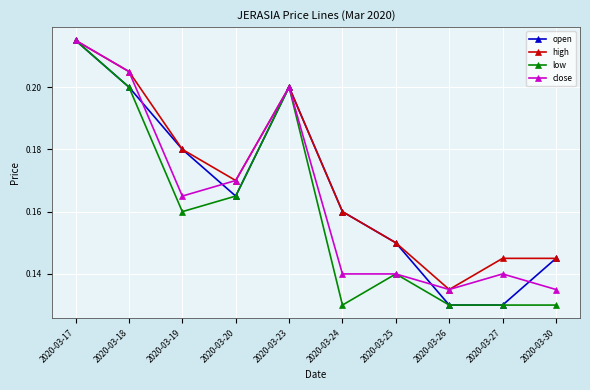

What is the total value across all series at 2020-03-17?

0.9